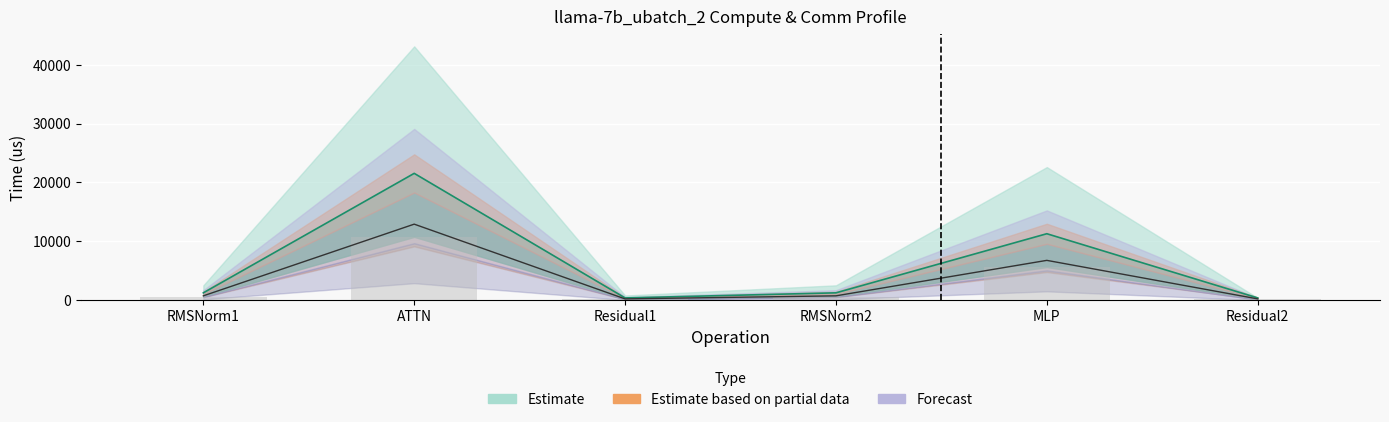

Where does the fwd compute series first go above 1272?

RMSNorm1